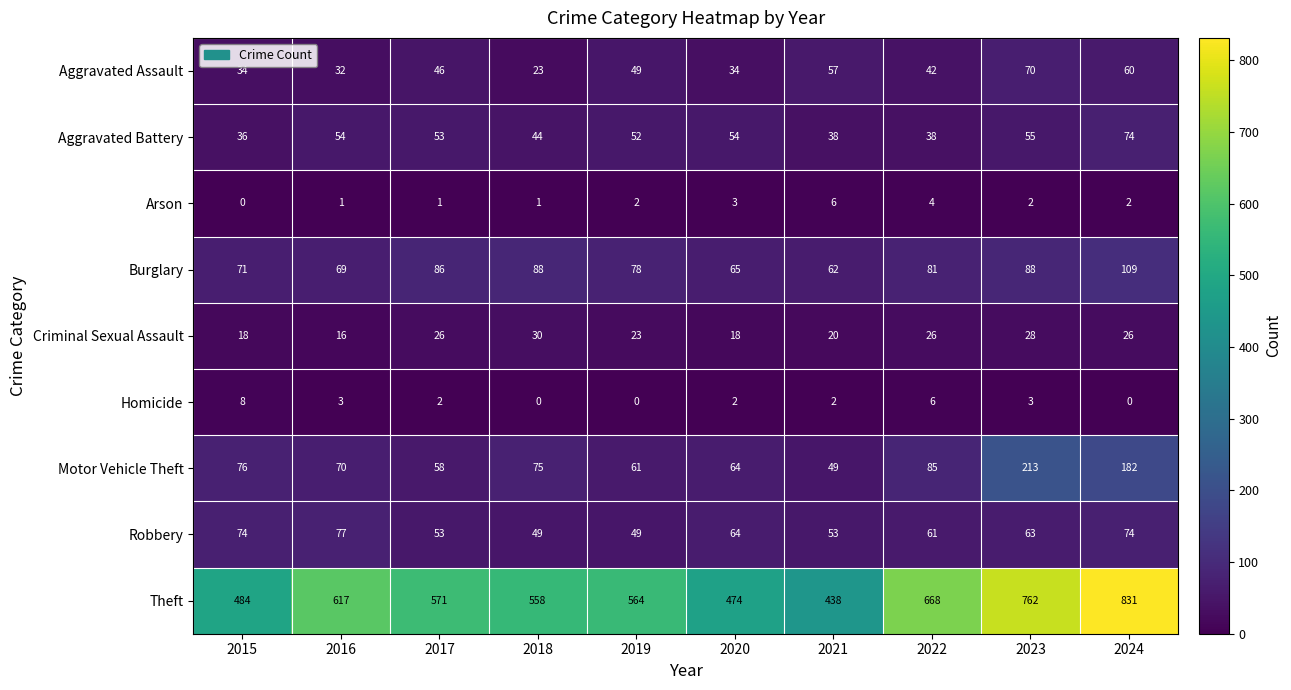

Rank the series by their maximum value, from highest to lowest.

Theft, Motor Vehicle Theft, Burglary, Robbery, Aggravated Battery, Aggravated Assault, Criminal Sexual Assault, Homicide, Arson